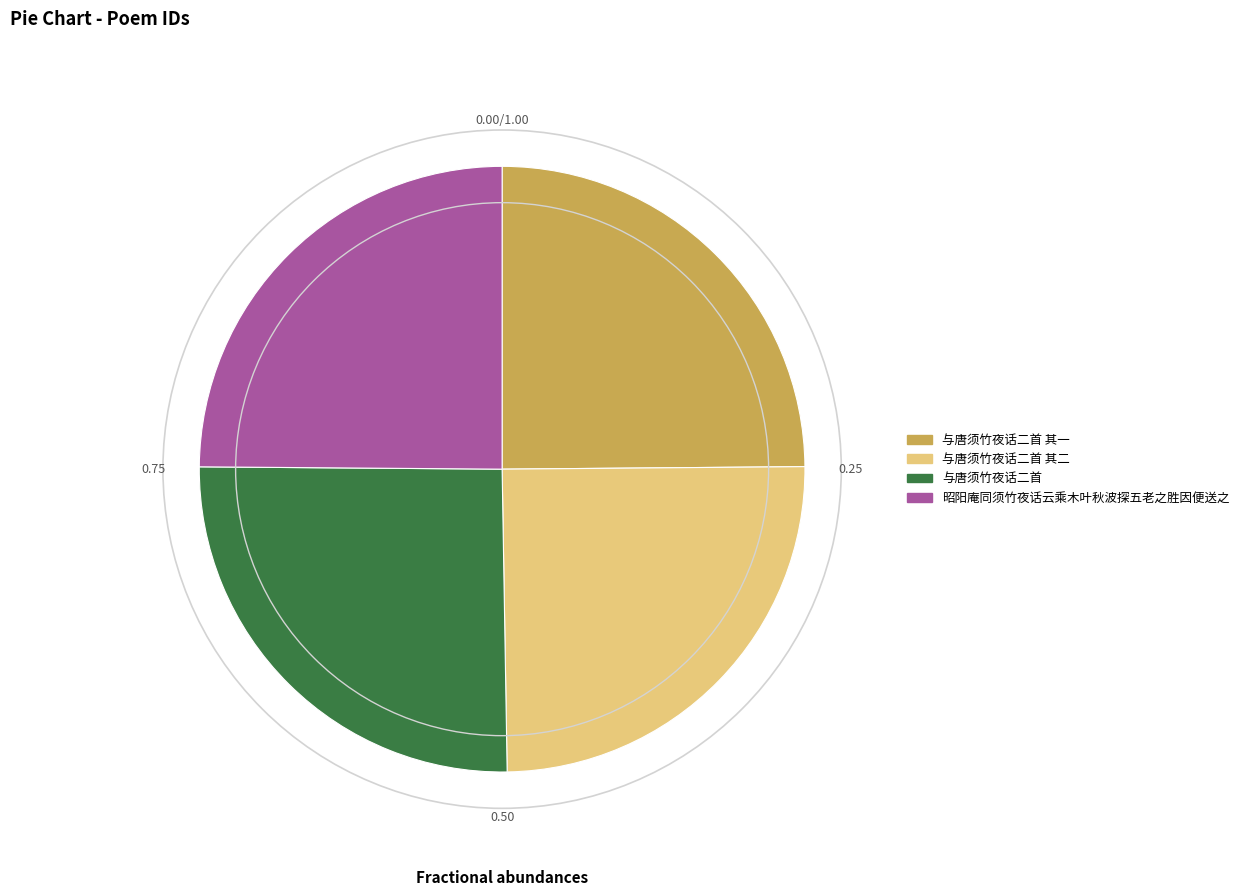

Is the sum of 昭阳庵同须竹夜话云乘木叶秋波探五老之胜因便送之 and 与唐须竹夜话二首 其一 greater than half?

No